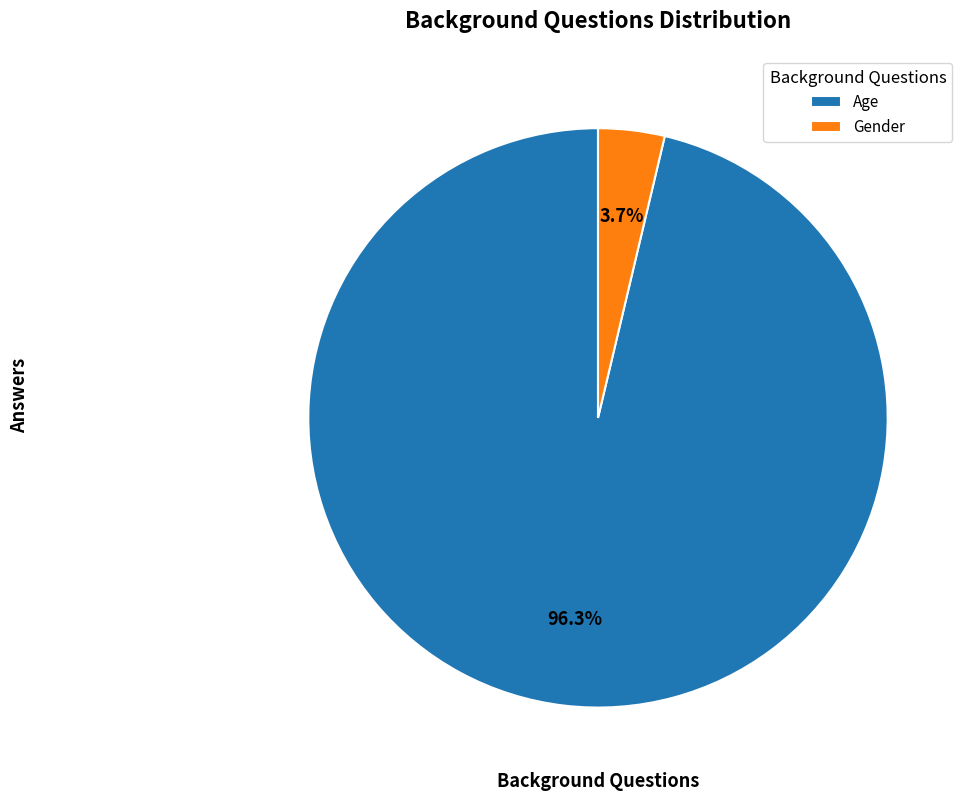

How many segments does this pie chart have?

2